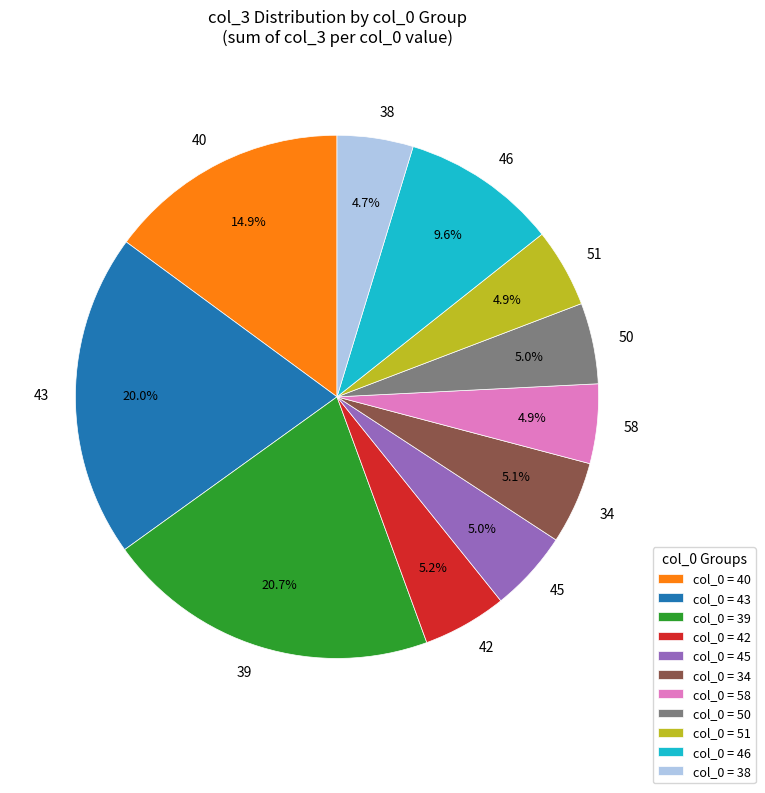

Combined, what portion of the pie is col_0 = 40 and col_0 = 34?

20.0%